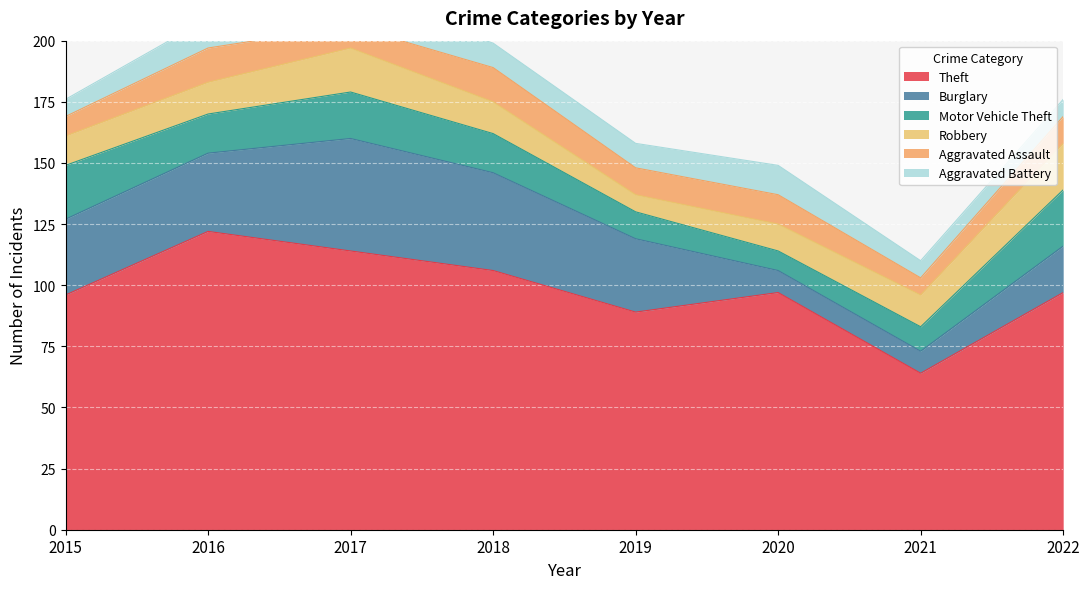

Which series has the largest total across all categories?

Theft